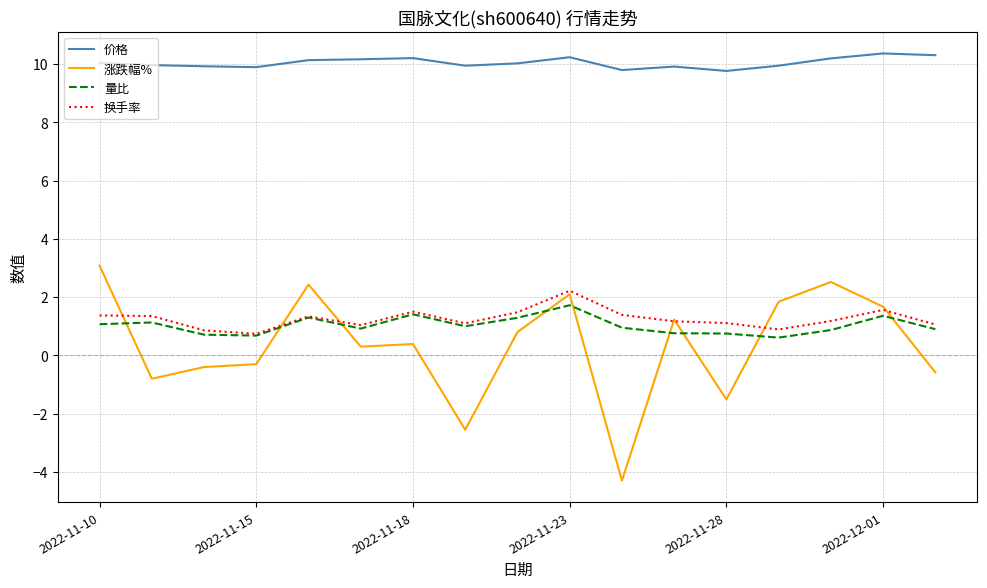

List the series in order of their peak value, lowest first.

量比, 换手率, 涨跌幅%, 价格